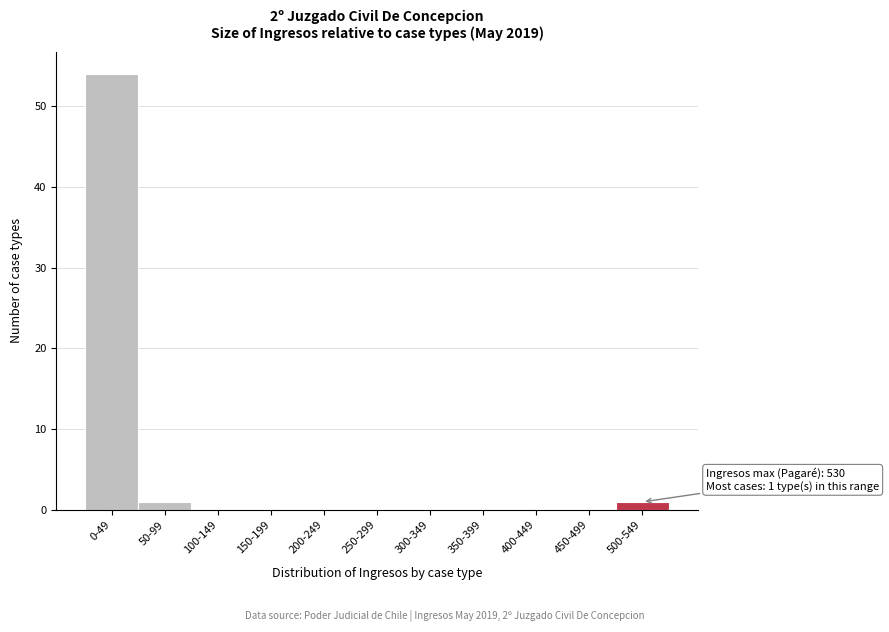

Reading left to right, list all the values displayed in this chart.

0-49=54	50-99=1	100-149=0	150-199=0	200-249=0	250-299=0	300-349=0	350-399=0	400-449=0	450-499=0	500-549=1